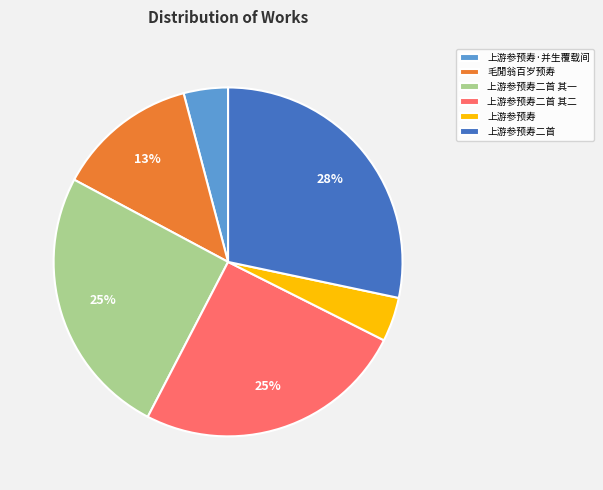

How many slices are in this pie chart?

6